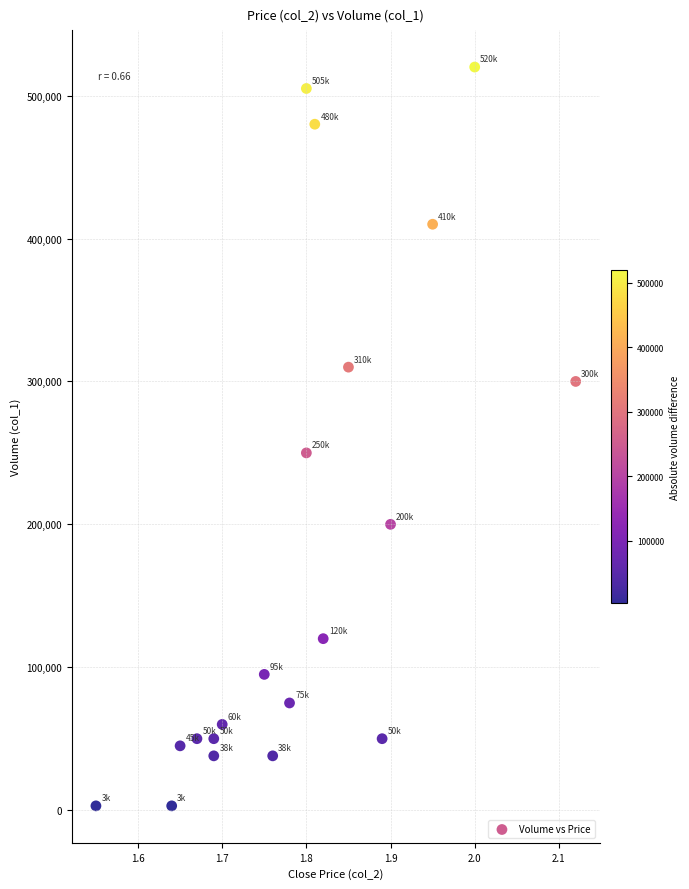

What Y value in the scatter plot is closest to 261500?

250000